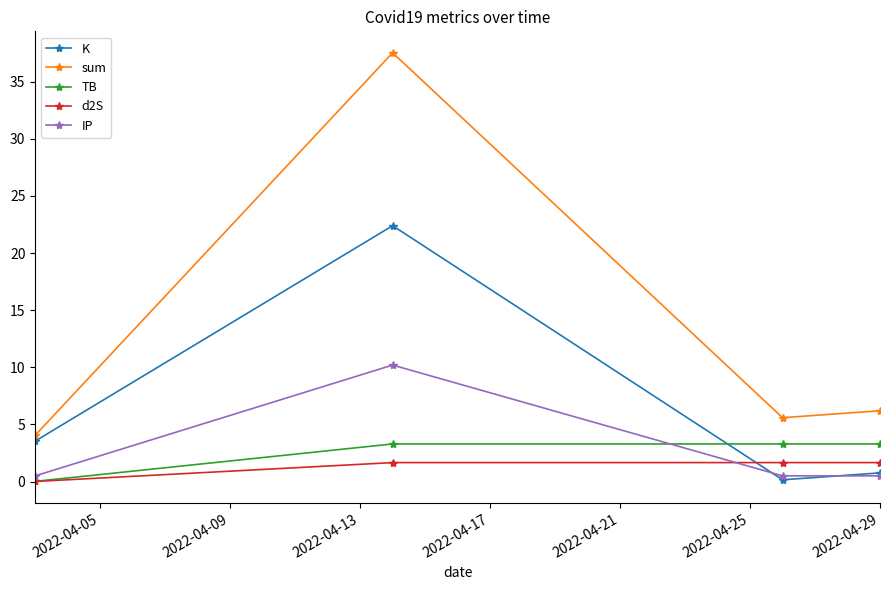

Which series has the widest spread of values?

sum